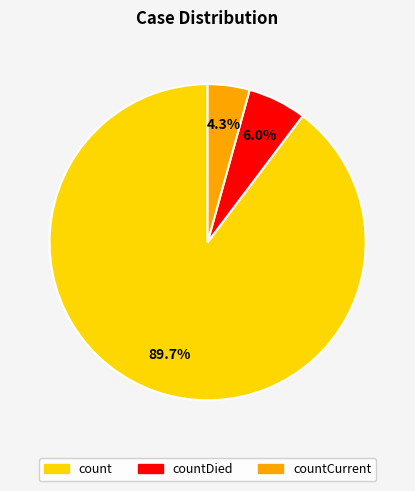

Is there a majority slice in this chart?

Yes